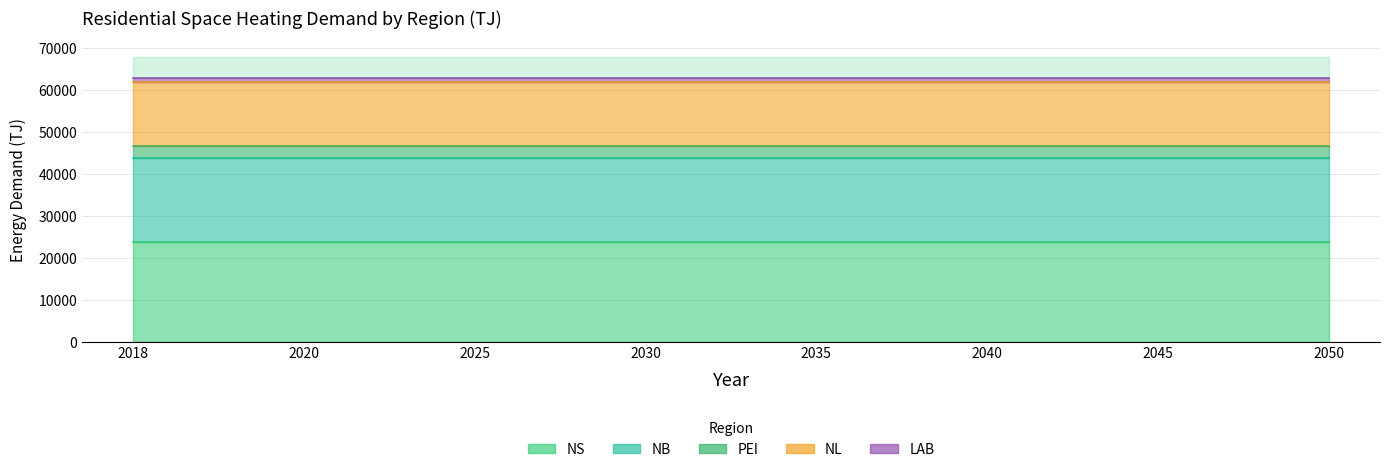

What is the sum of all NS values?

190853.7